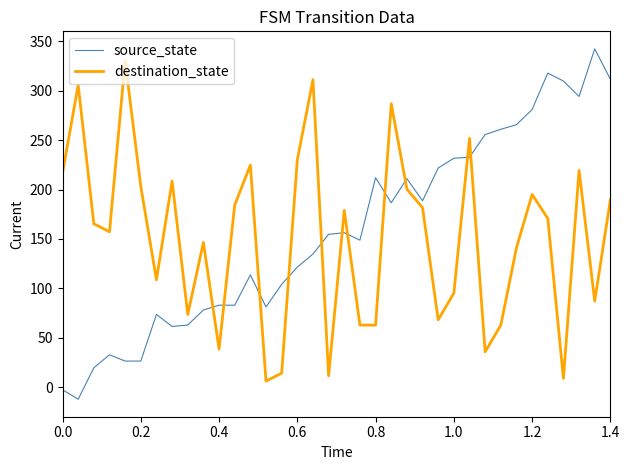

What is the maximum value shown in the chart?

342.3